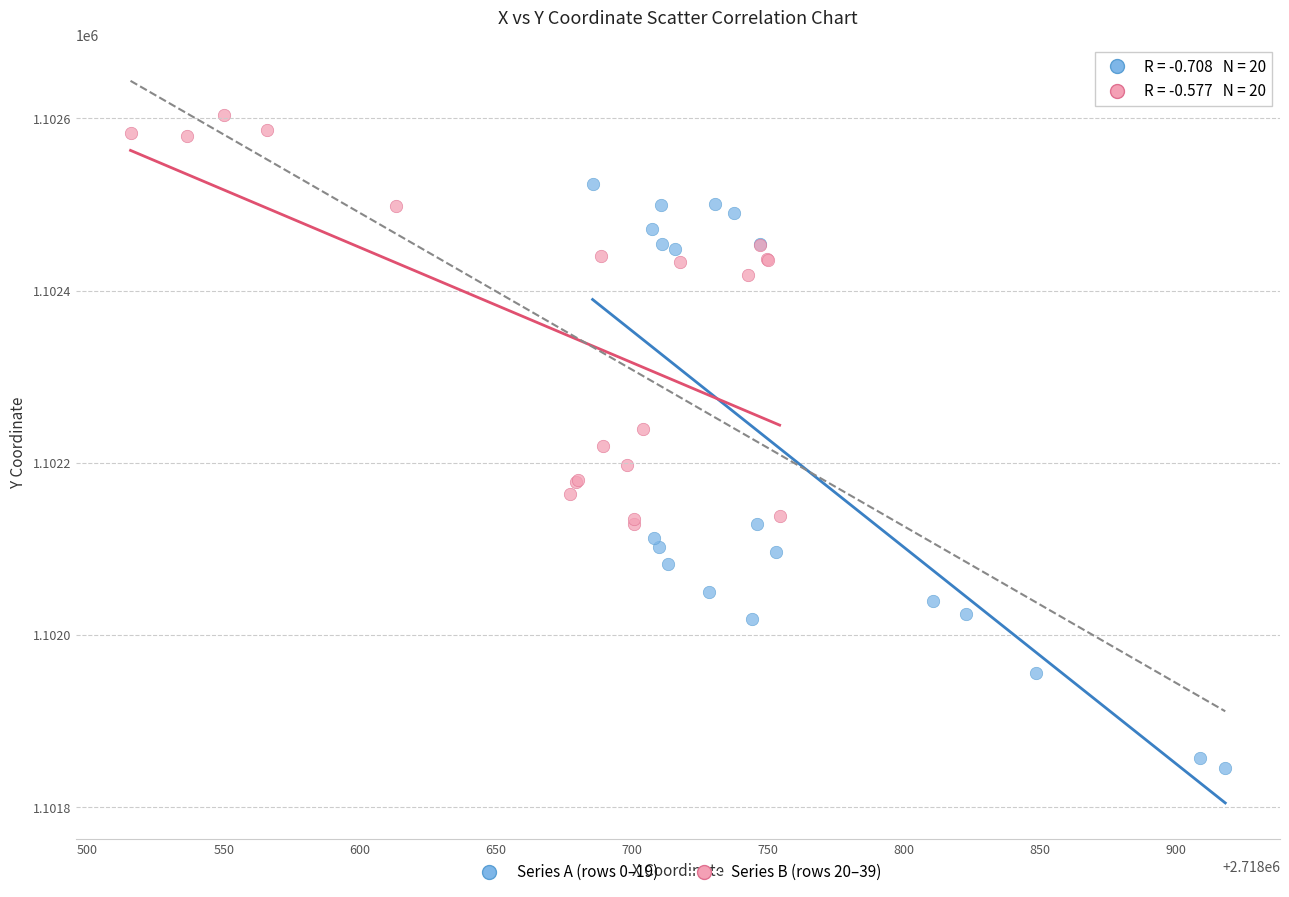

Which series contains the highest Y value?

Series B (rows 20–39)